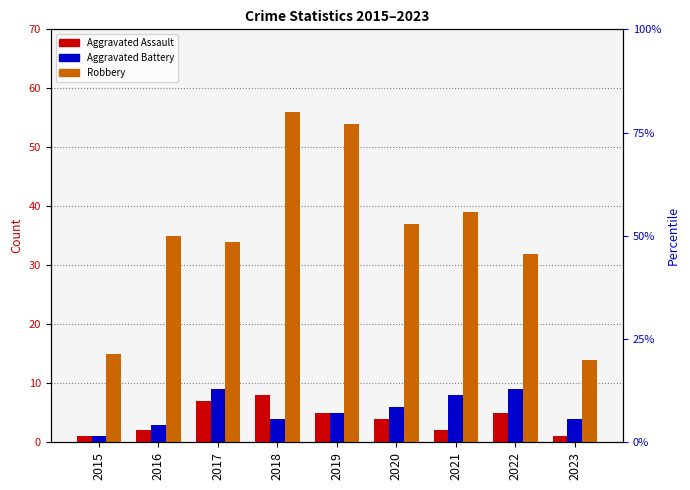

Reading left to right, list all the values displayed in this chart.

Aggravated Assault: 2015=1	2016=2	2017=7	2018=8	2019=5	2020=4	2021=2	2022=5	2023=1
Aggravated Battery: 2015=1	2016=3	2017=9	2018=4	2019=5	2020=6	2021=8	2022=9	2023=4
Robbery: 2015=15	2016=35	2017=34	2018=56	2019=54	2020=37	2021=39	2022=32	2023=14